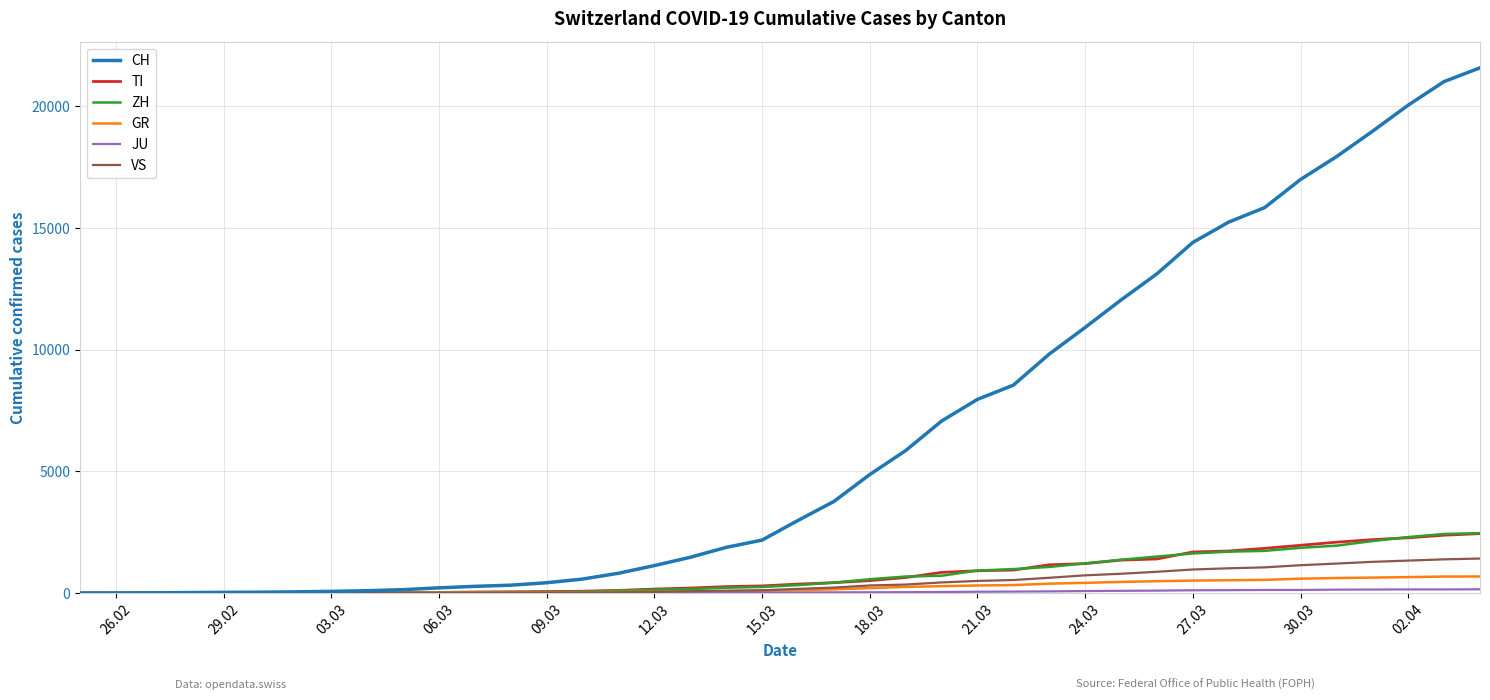

Which series has the widest spread of values?

CH